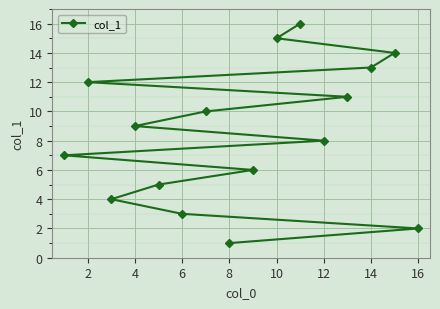

How many values exceed 9?

7